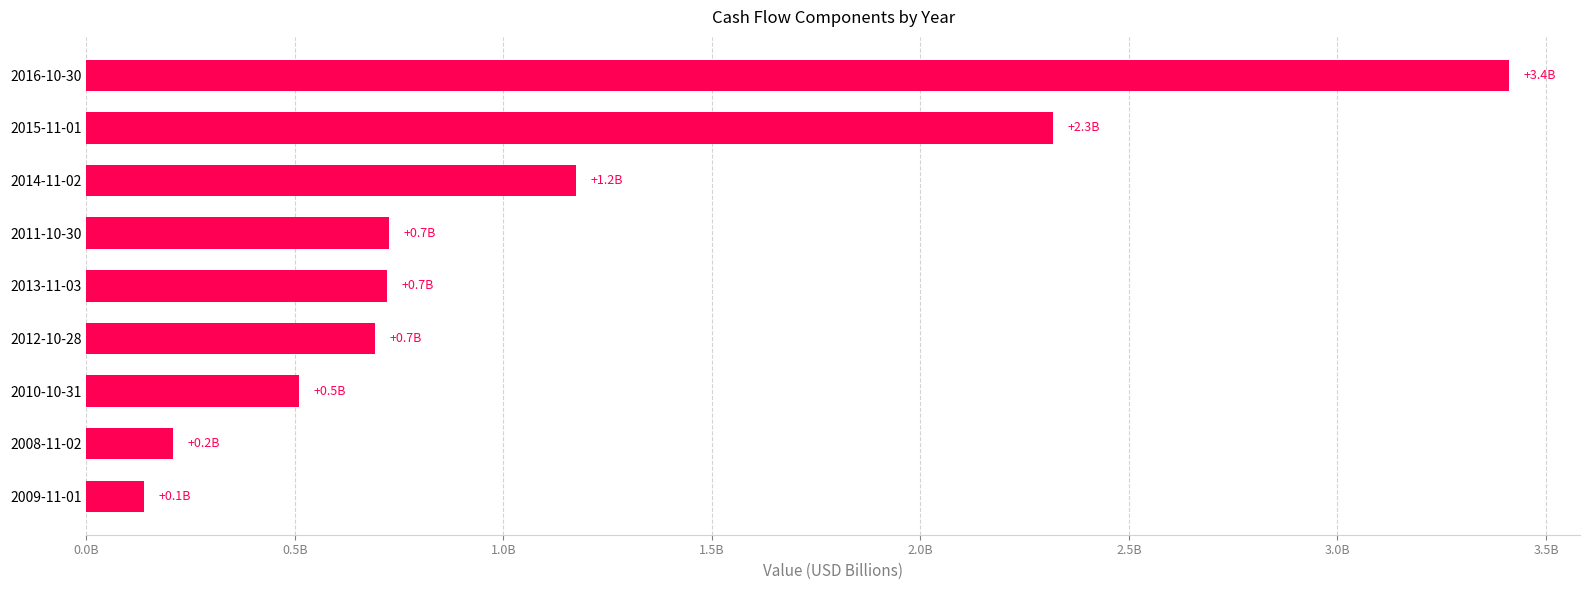

Are the bars horizontal?

Yes